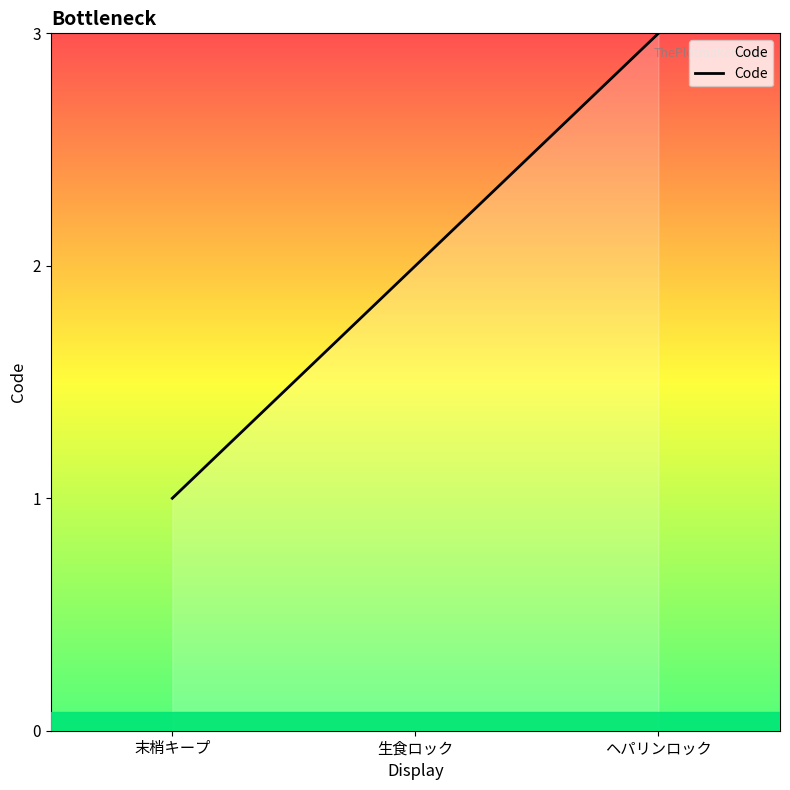

Approximately how many times larger is the value at 末梢キープ compared to 生食ロック?

0.5